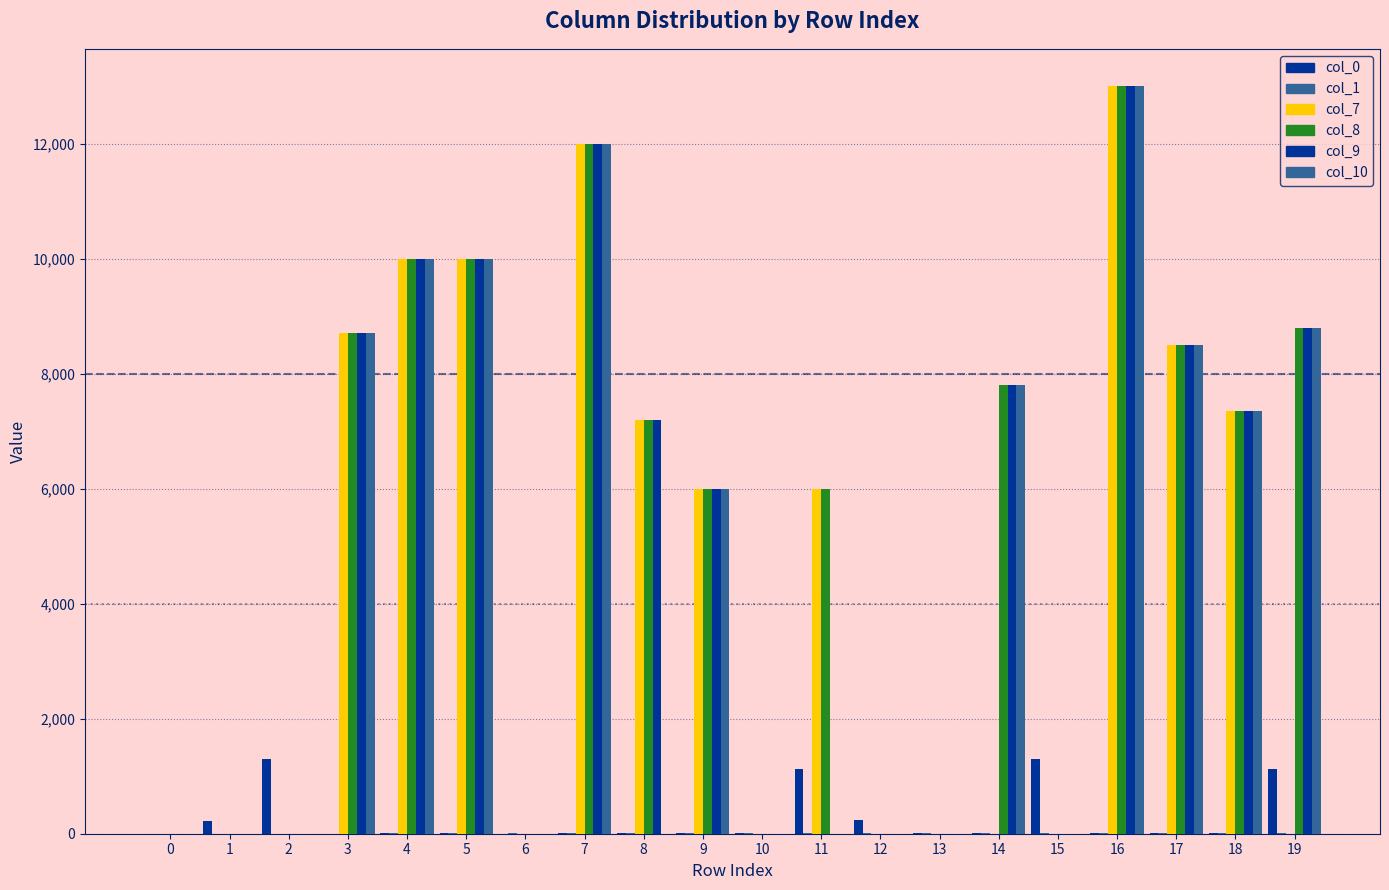

What is the value of the col_0 bar at the 17th from the left?

16